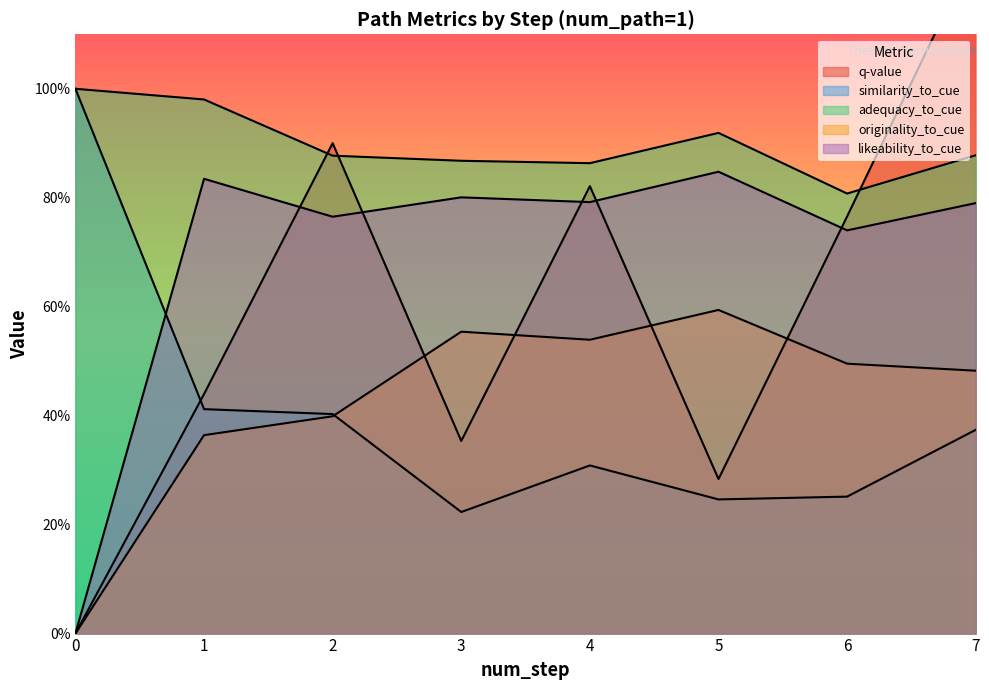

True or false: adequacy_to_cue and similarity_to_cue intersect in this chart.

False